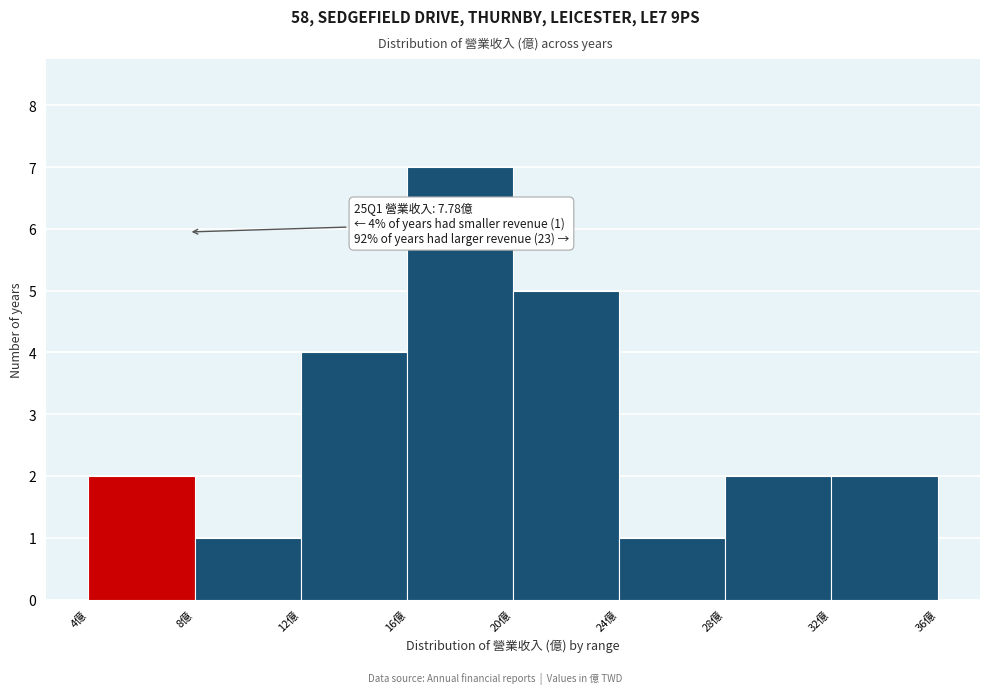

Which range on the x-axis has the tallest bar?

16 to 20